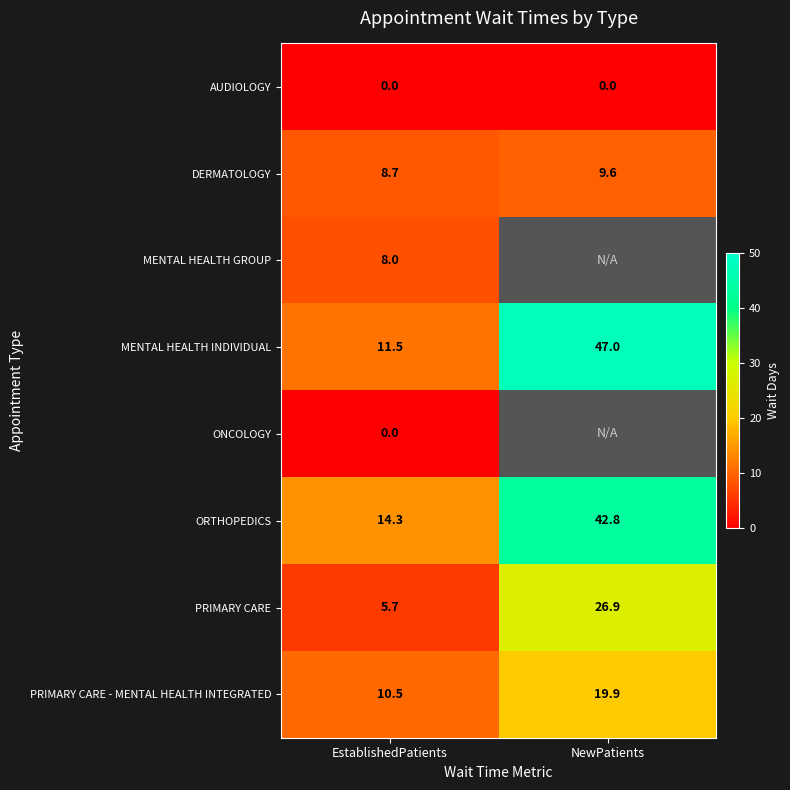

Rank the categories by PRIMARY CARE value from lowest to highest.

EstablishedPatients, NewPatients